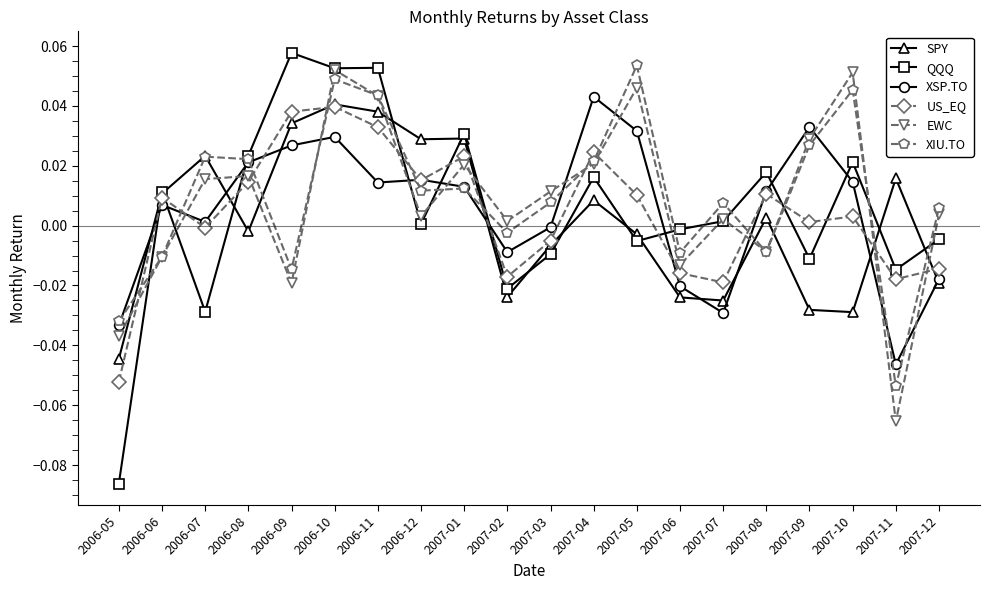

True or false: EWC has more than 0 points higher than both neighbors.

True